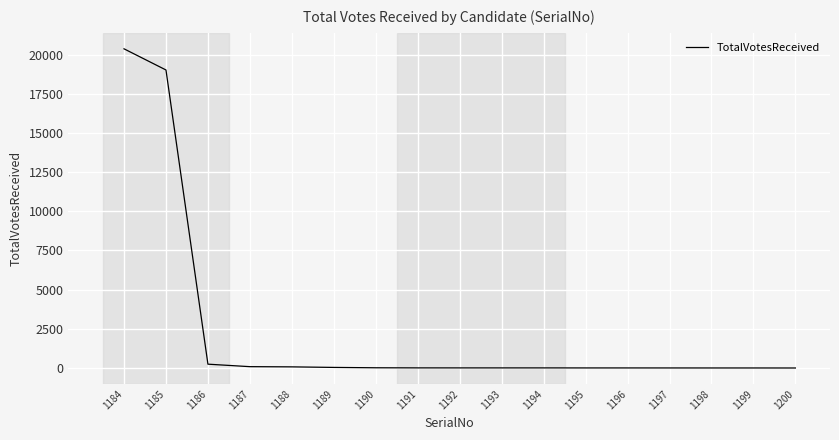

At which category does the chart reach its peak across all series?

1184